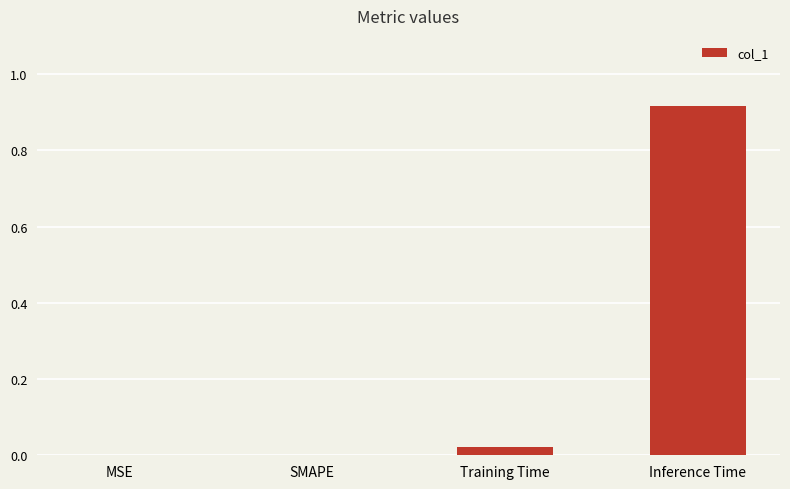

The chart shows a value of 0.0 at MSE. True or false?

True